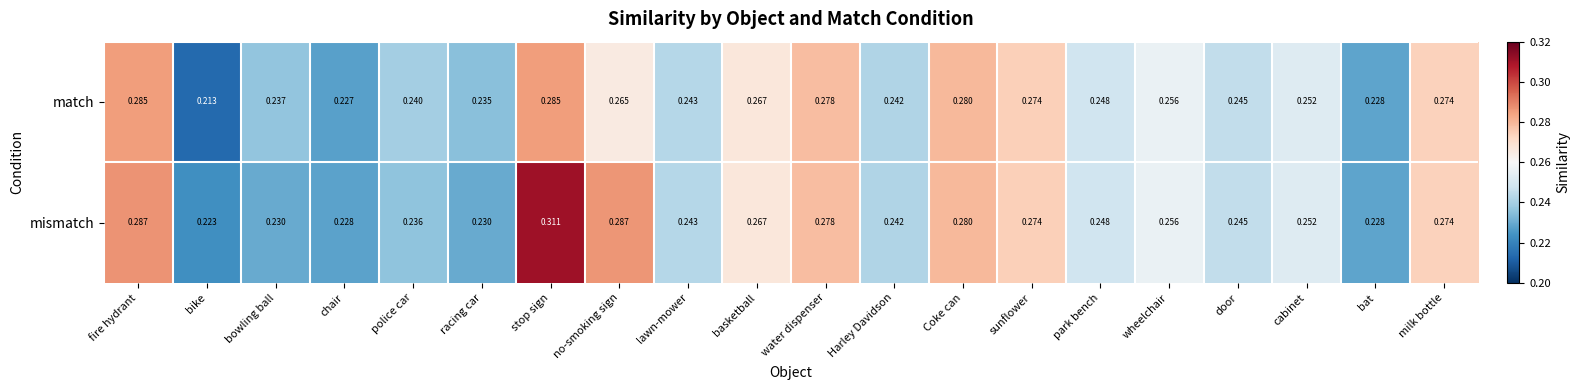

At which category does the chart reach its peak across all series?

stop sign